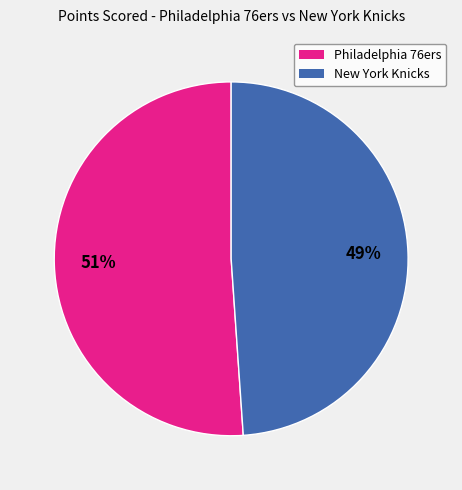

Does any single category account for the majority?

Yes